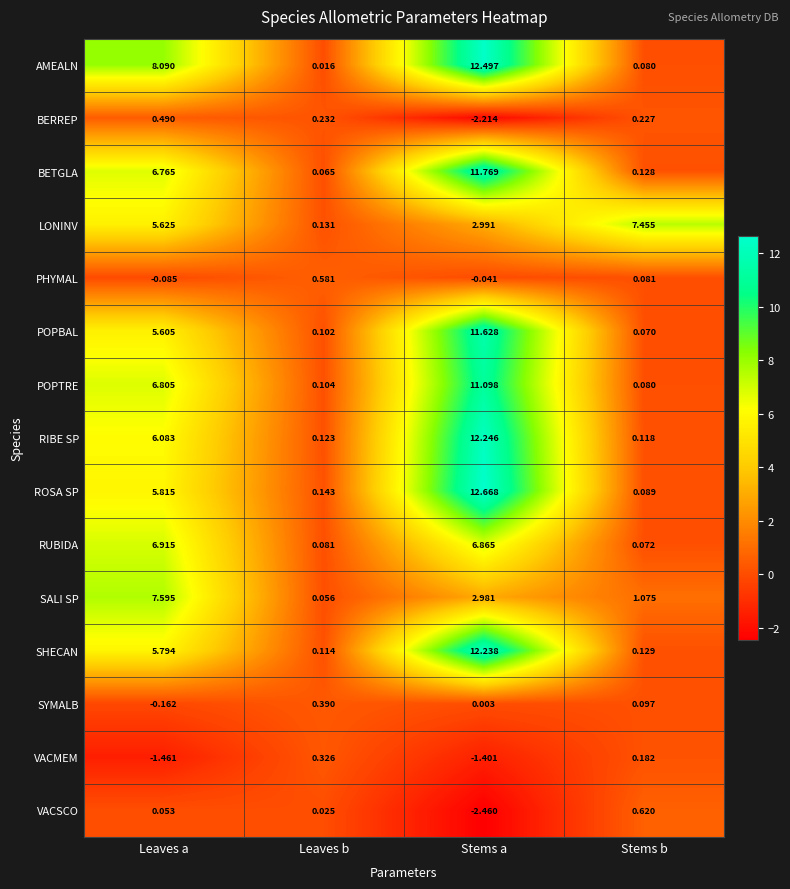

Which series has the largest range (max minus min)?

ROSA SP